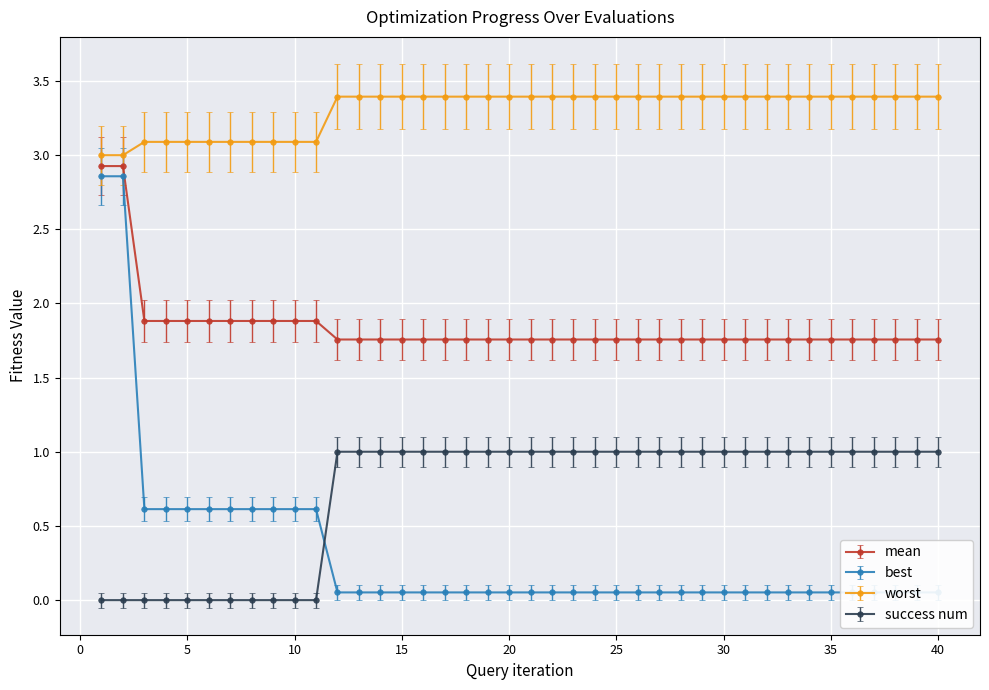

True or false: best and success num cross at least once.

True